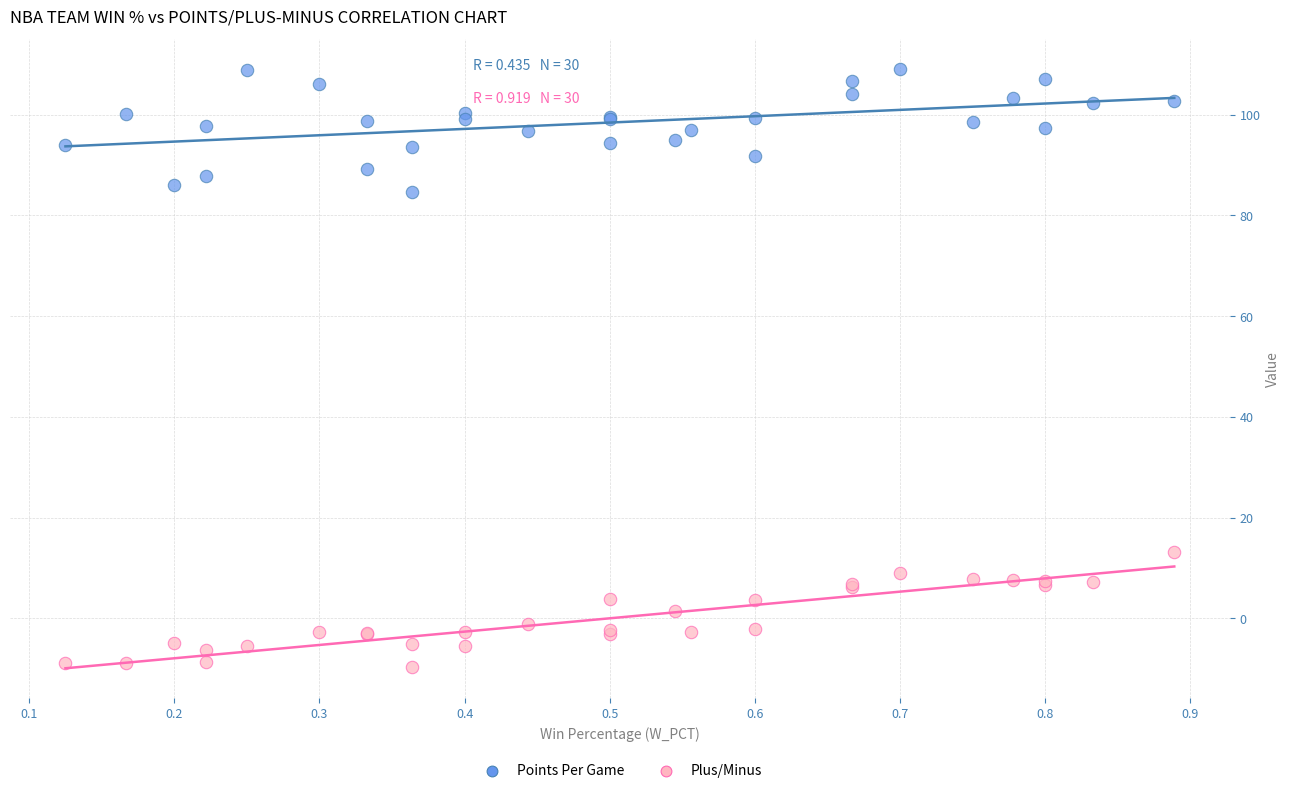

What are all the series names shown in the legend?

Points Per Game, Plus/Minus